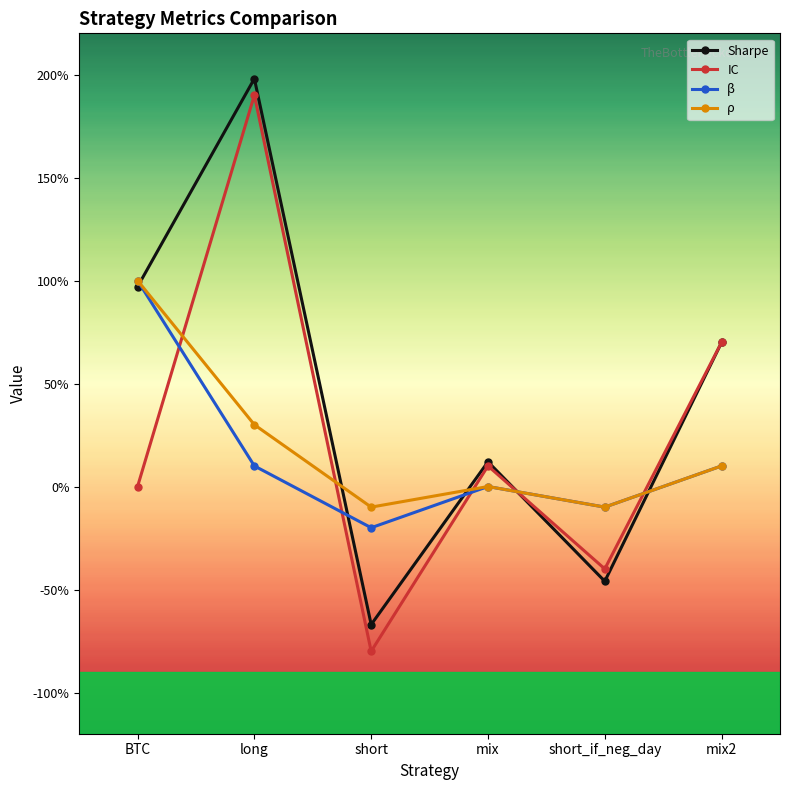

What is the difference between the maximum and minimum values in the IC series?

2.7